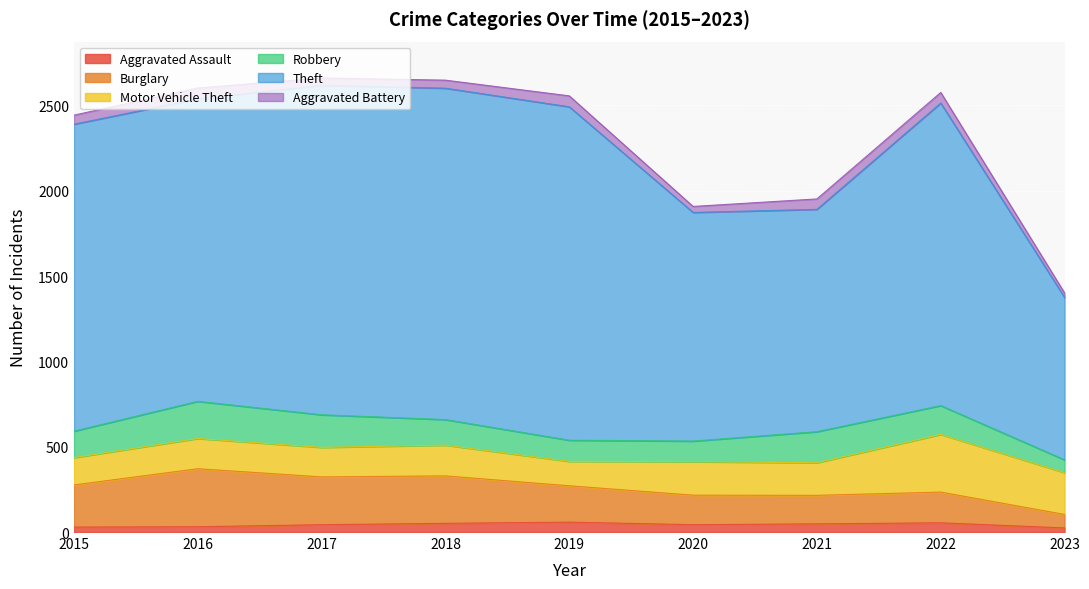

At which category is the sum across all series the highest?

2017